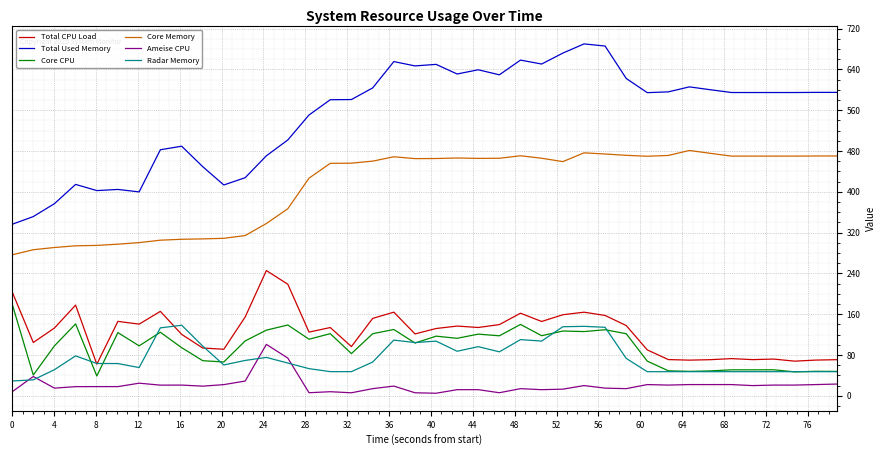

Rank the series by their maximum value, from highest to lowest.

Total Used Memory, Core Memory, Total CPU Load, Core CPU, Radar Memory, Ameise CPU